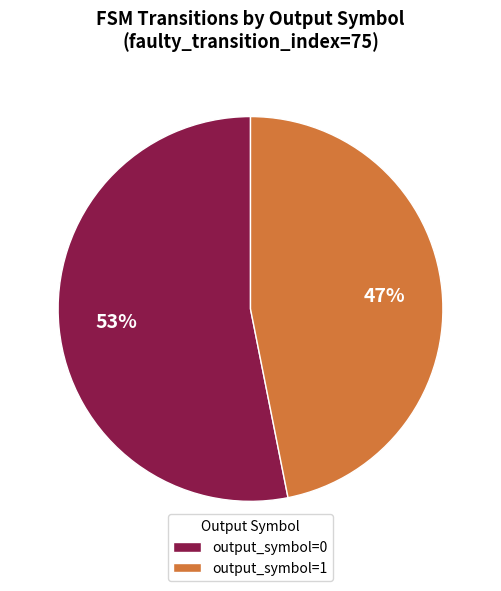

Rank the categories by value from lowest to highest.

output_symbol=1, output_symbol=0